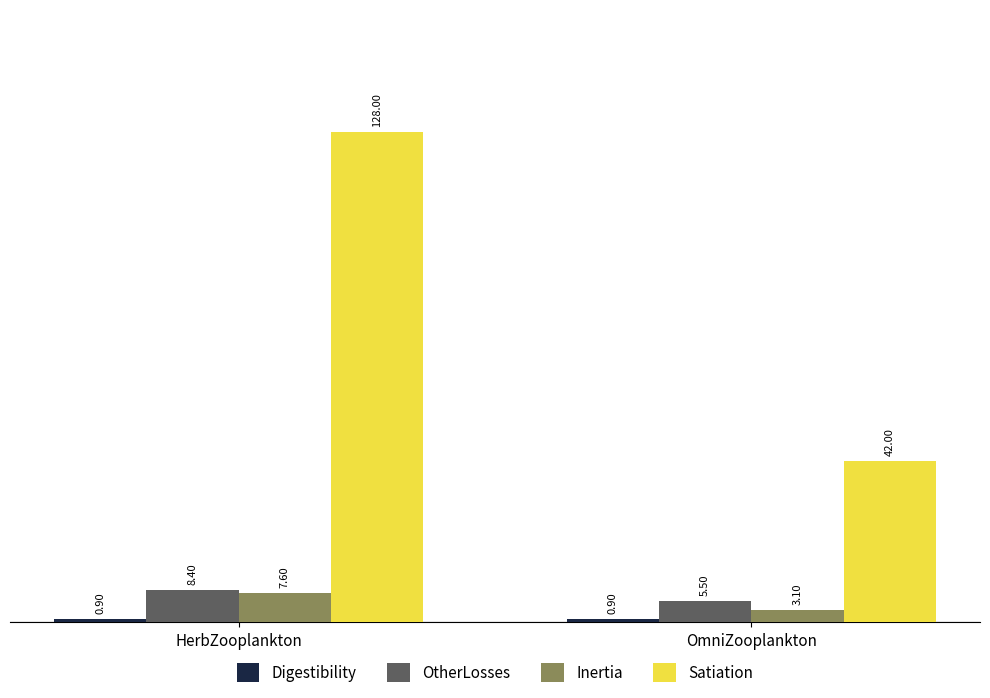

What is the total value across all series at OmniZooplankton?

51.5